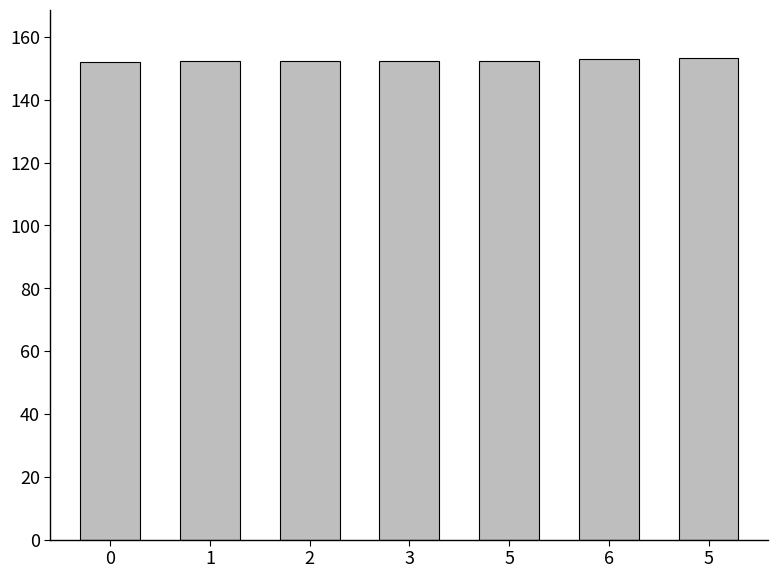

Does the chart contain any negative values?

No